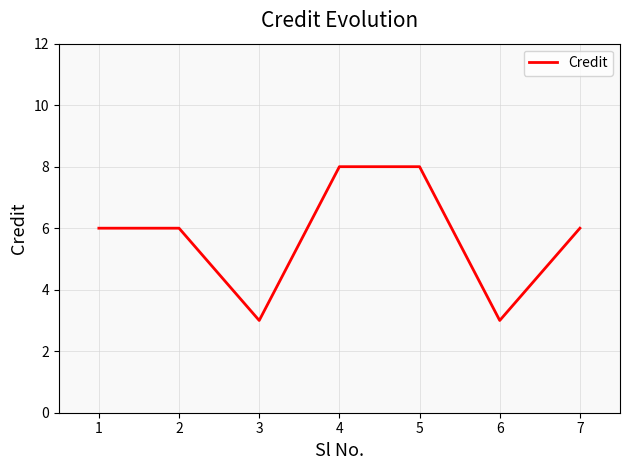

What is the change in value from 3 to 4?

+5